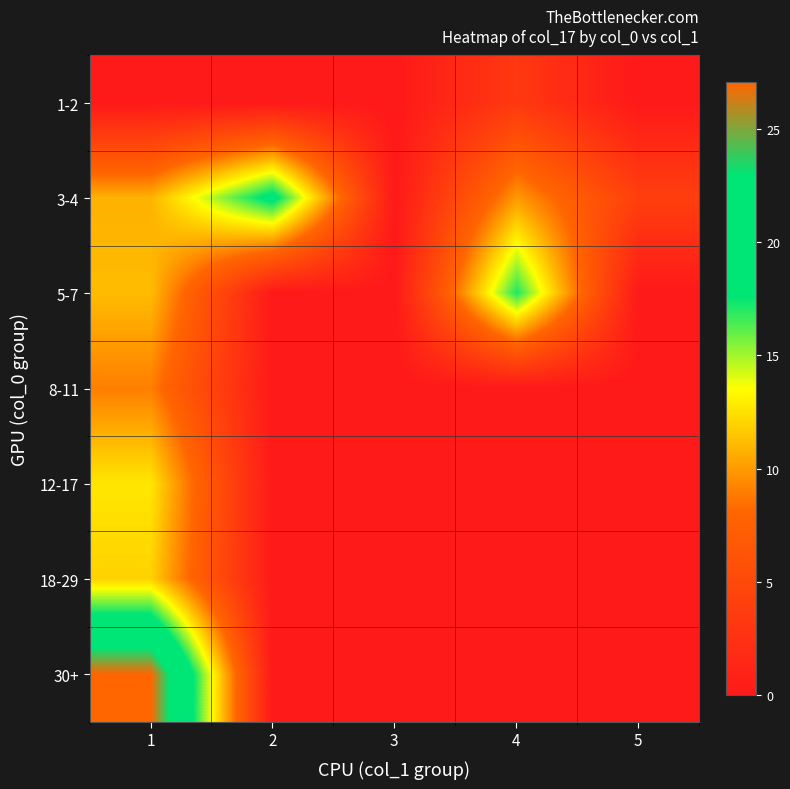

Count the number of data series in this chart.

7